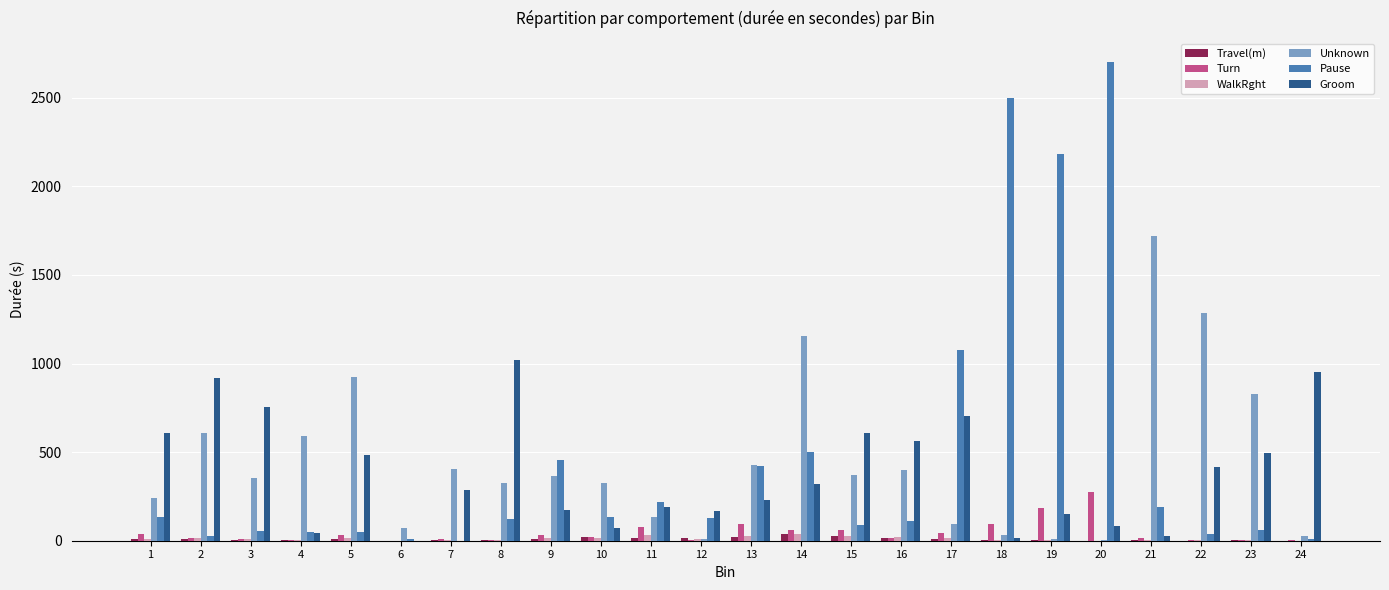

The Unknown series shows 2975.4 at 21. True or false?

False